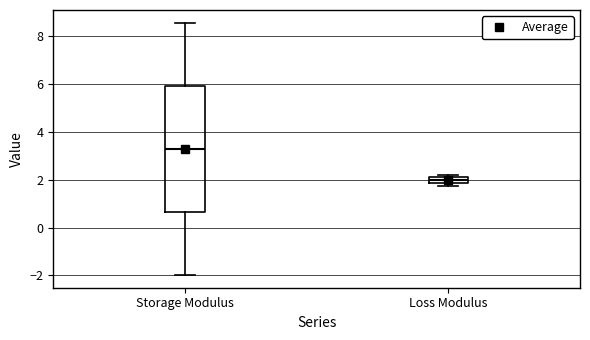

Which box is the tallest, from its lower edge to its upper edge?

Storage Modulus